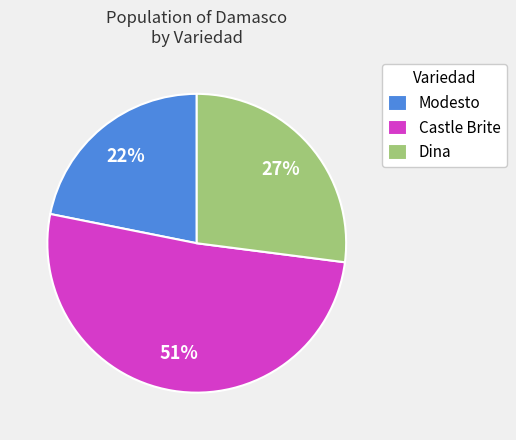

Between Dina and Modesto, which is larger?

Dina